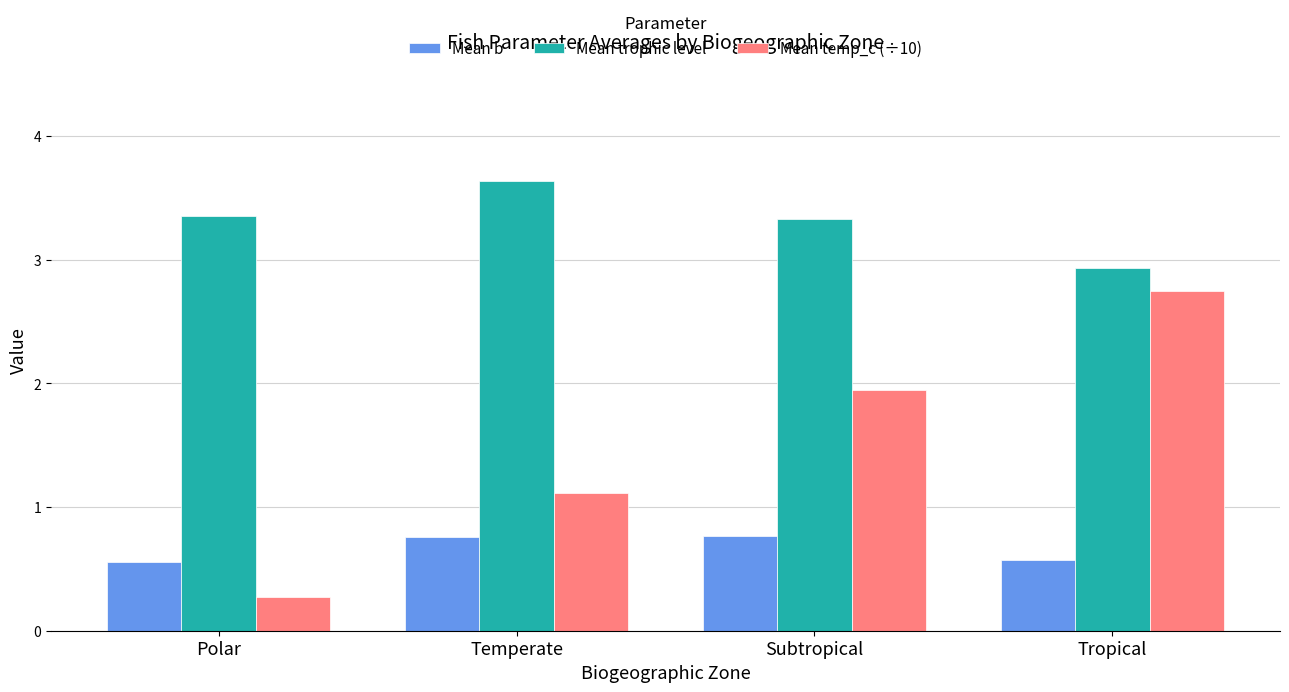

The Mean b series shows 0.6 at Tropical. True or false?

True